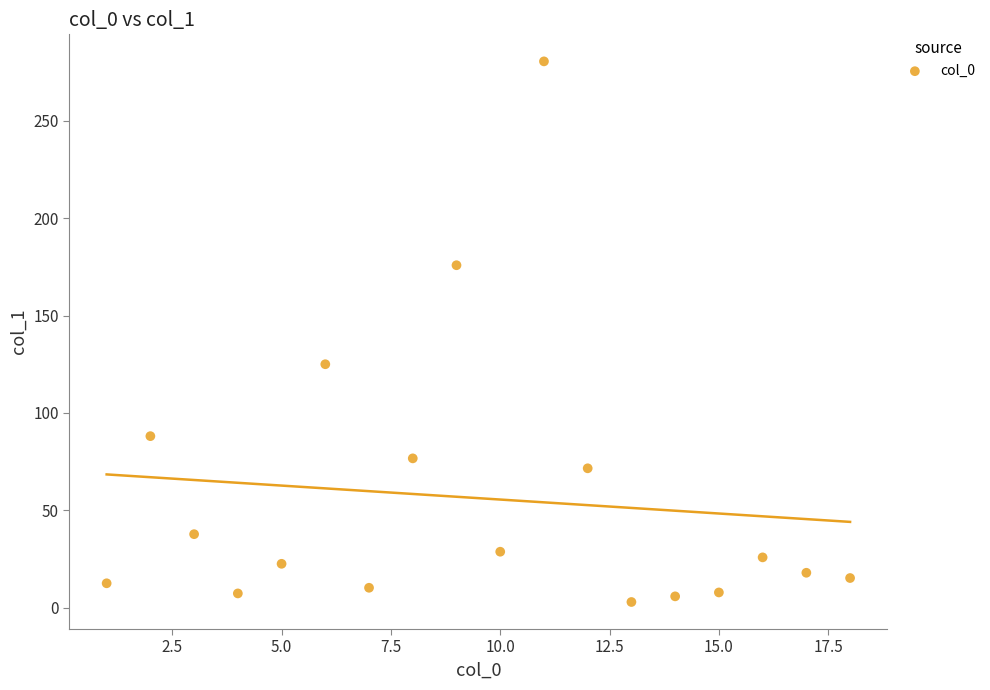

What is the range of Y values (max minus min)?

277.4